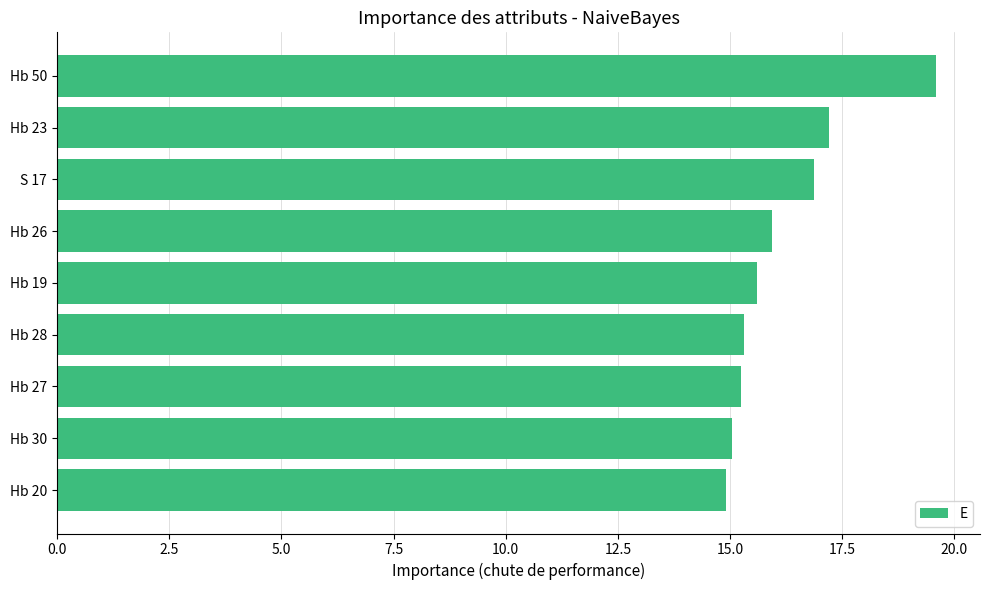

The chart shows a value of 15.3 at Hb 28. True or false?

True